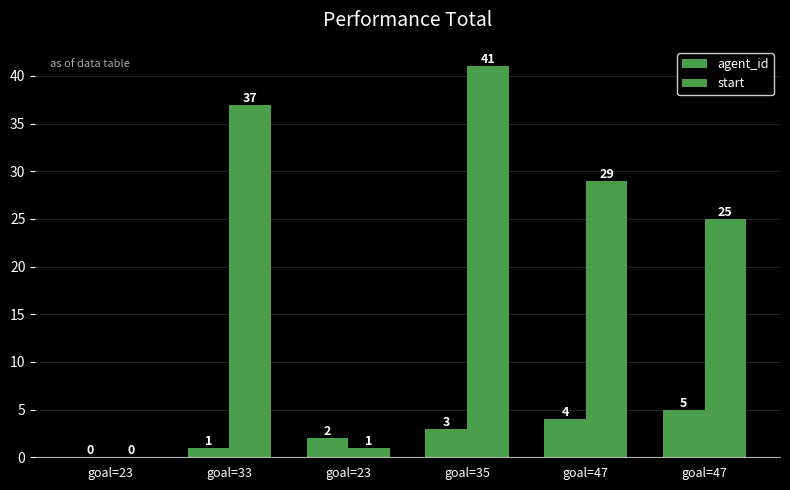

How many groups of bars are there?

6